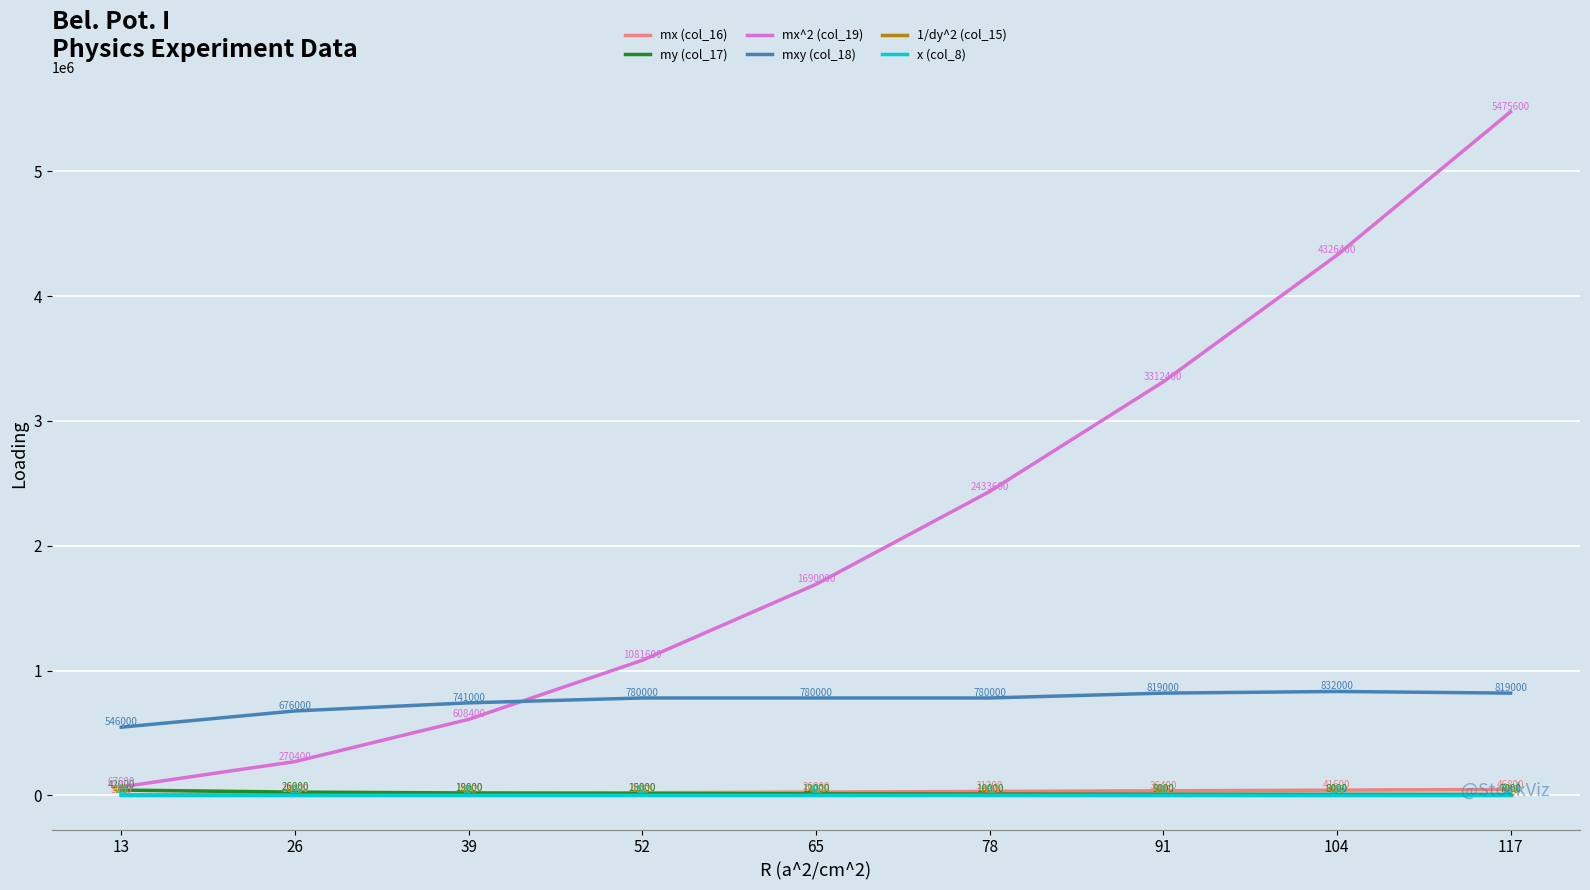

At 78, list the series in order from smallest to largest.

x (col_8), 1/dy^2 (col_15), my (col_17), mx (col_16), mxy (col_18), mx^2 (col_19)